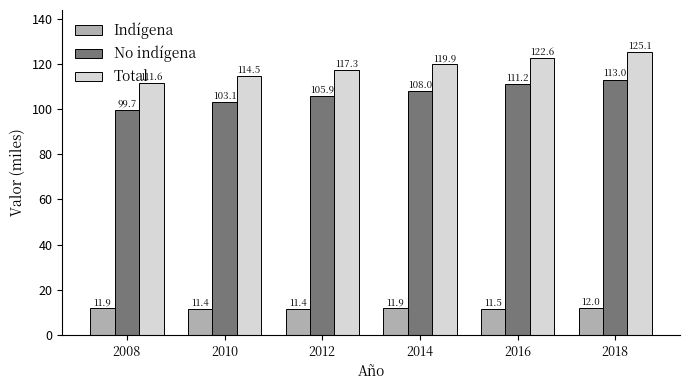

List the series in order of their peak value, highest first.

Total, No indígena, Indígena